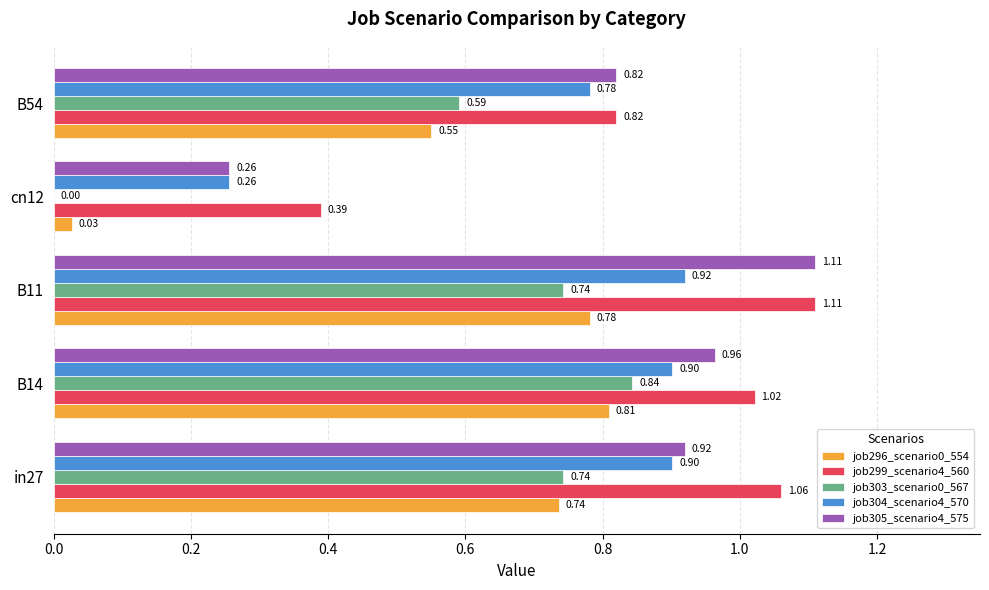

At which category is the sum across all series the highest?

B11